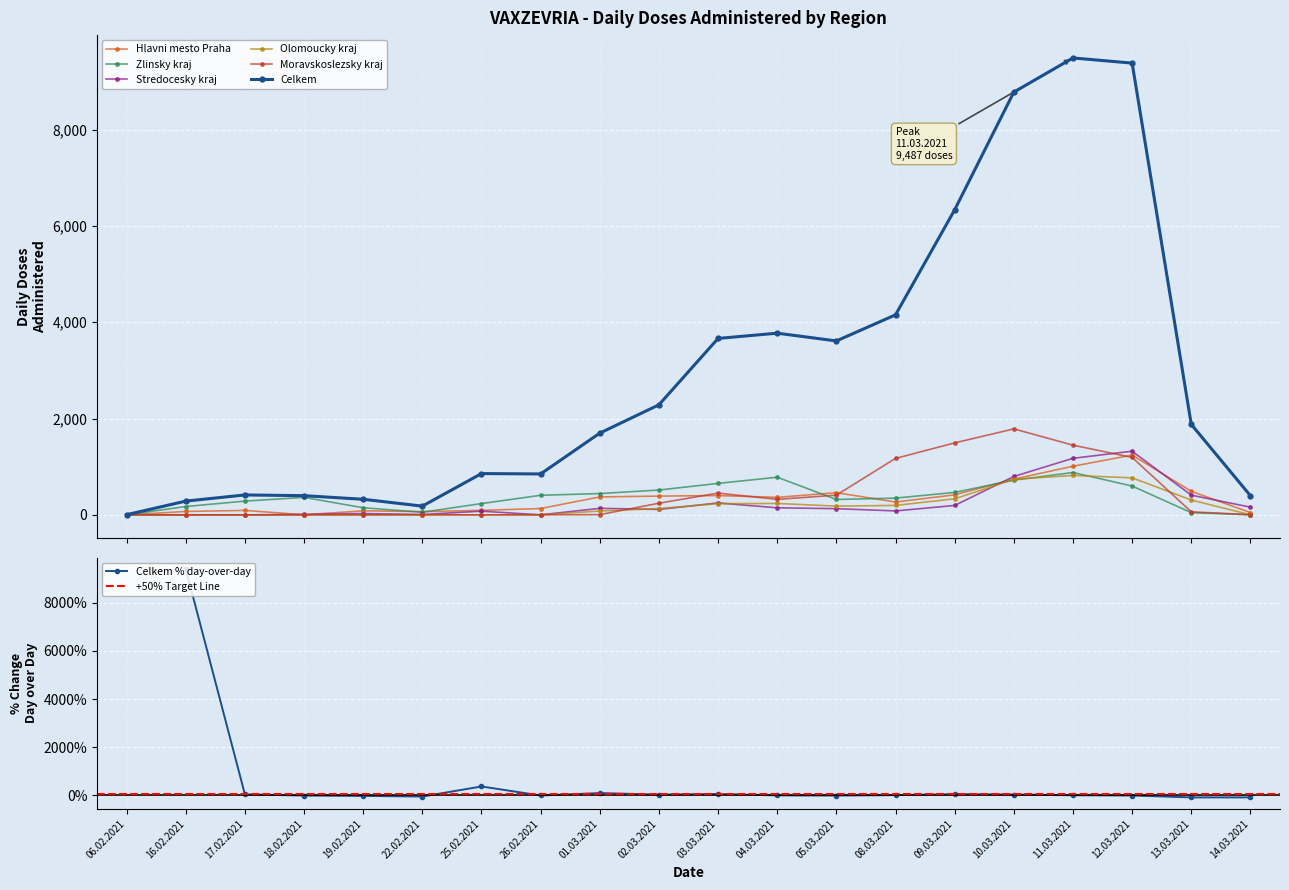

Is it true that Stredocesky kraj equals 29 at 08.03.2021?

False